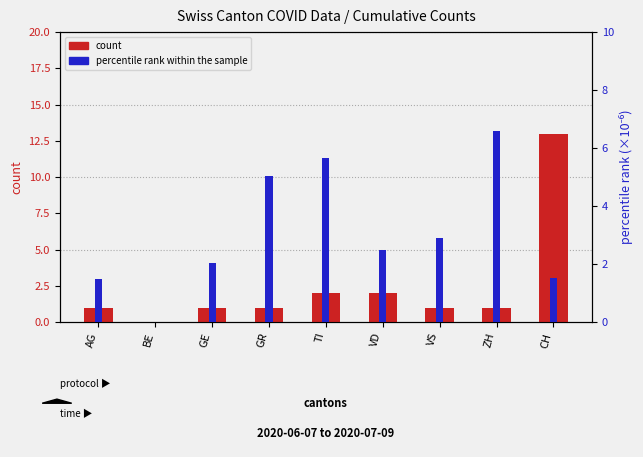

What is the difference between the second highest and second lowest values in the count series?

1.0